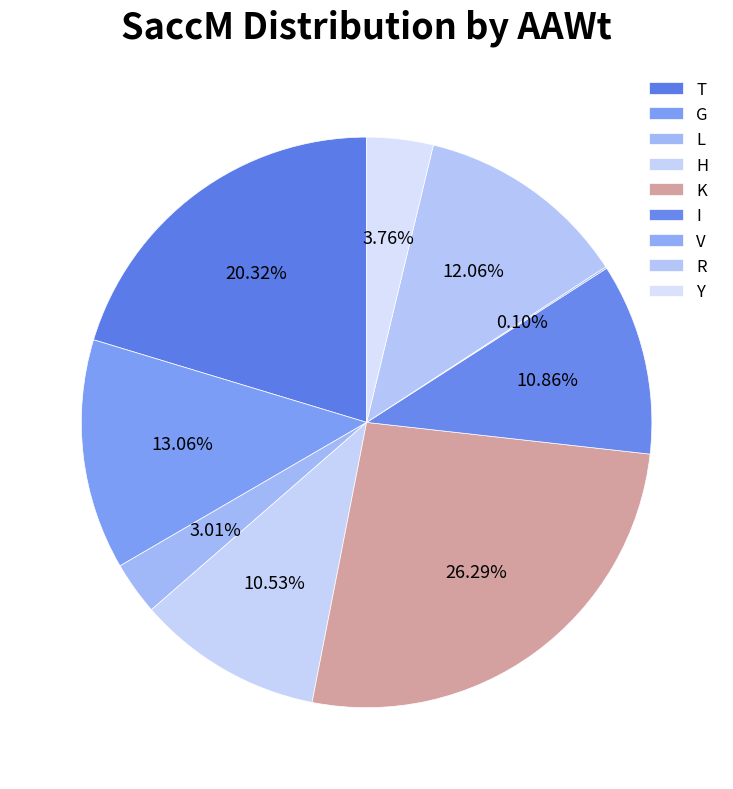

To the nearest percent, what is the difference between the largest and smallest slice percentages?

26%